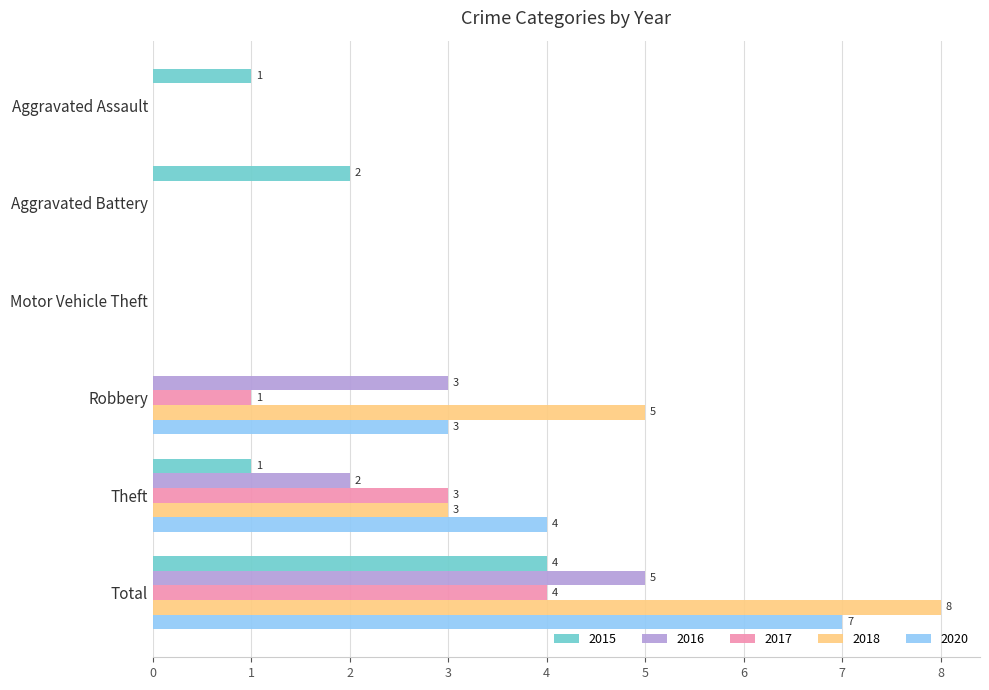

Between Motor Vehicle Theft and Robbery, which series saw the biggest shift?

2018